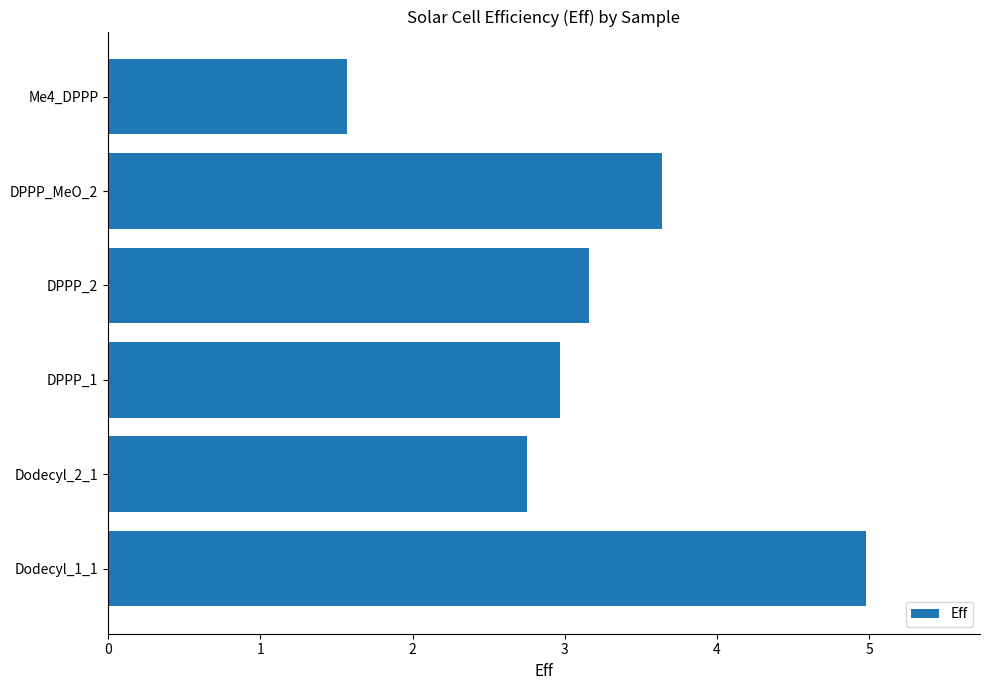

What is the approximate value at Me4_DPPP?

1.6